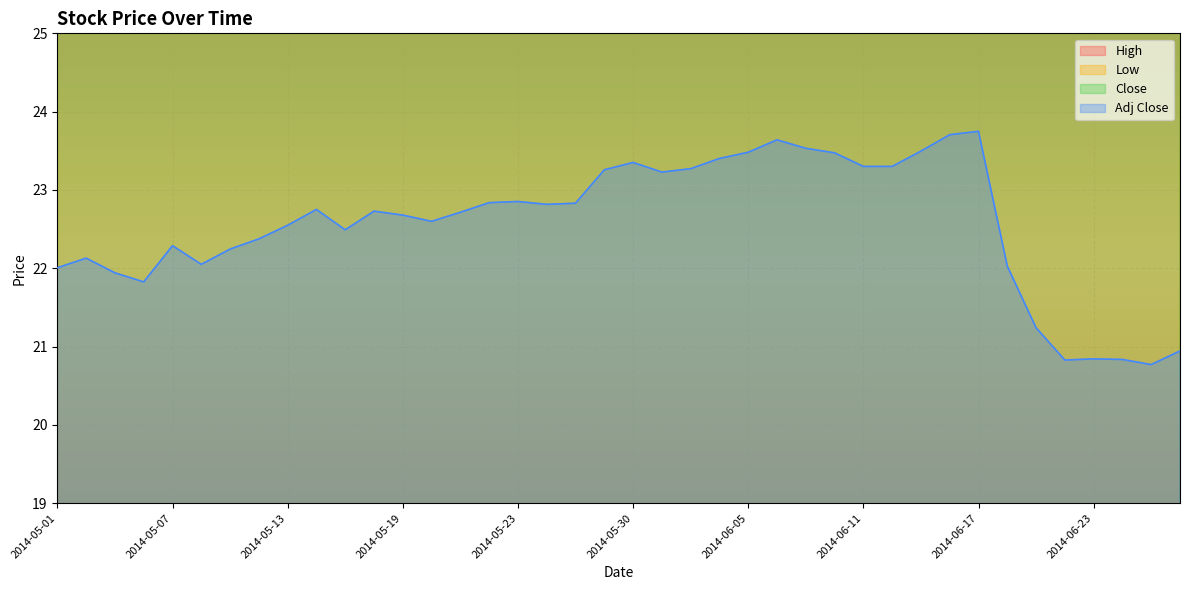

The Close series shows 38.9 at 2014-06-26. True or false?

False